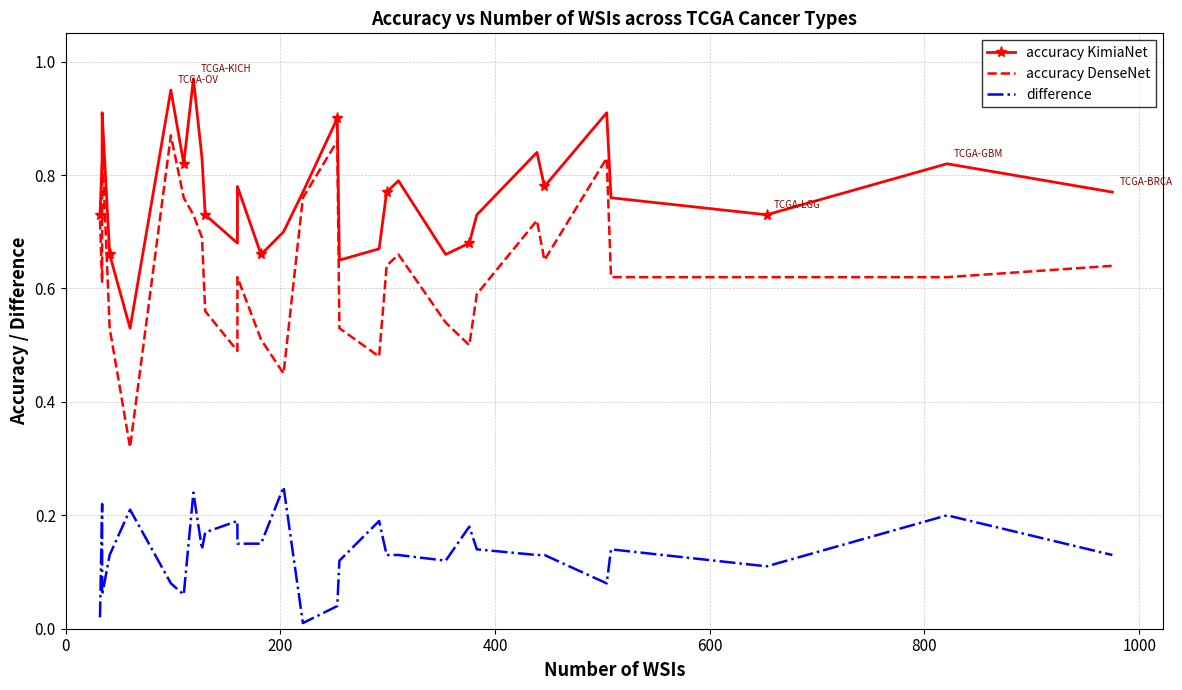

Reading left to right, transcribe all the data shown in this chart.

accuracy KimiaNet: 0.7	0.8	0.9	0.7	0.5	0.9	0.8	1.0	0.8	0.7	0.7	0.8	0.7	0.7	0.8	0.9	0.7	0.7	0.8	0.8	0.7	0.7	0.7	0.8	0.8	0.9	0.8	0.7	0.8	0.8
accuracy DenseNet: 0.7	0.6	0.8	0.5	0.3	0.9	0.8	0.7	0.7	0.6	0.5	0.6	0.5	0.5	0.8	0.9	0.5	0.5	0.6	0.7	0.5	0.5	0.6	0.7	0.7	0.8	0.6	0.6	0.6	0.6
difference: 0.0	0.2	0.1	0.1	0.2	0.1	0.1	0.2	0.1	0.2	0.2	0.1	0.1	0.2	0.0	0.0	0.1	0.2	0.1	0.1	0.1	0.2	0.1	0.1	0.1	0.1	0.1	0.1	0.2	0.1